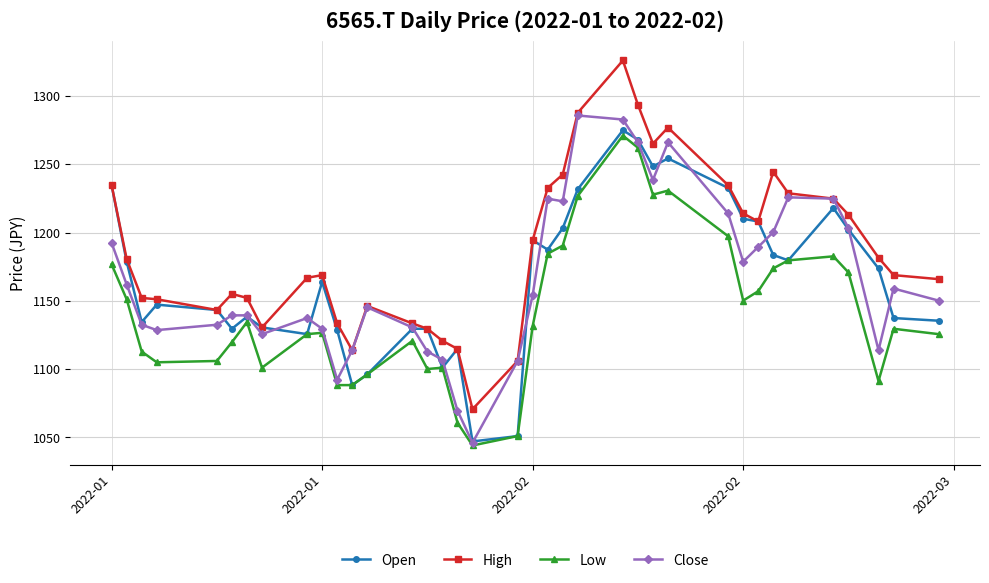

What is the value of the Open point at the 7th from the left?

1138.4